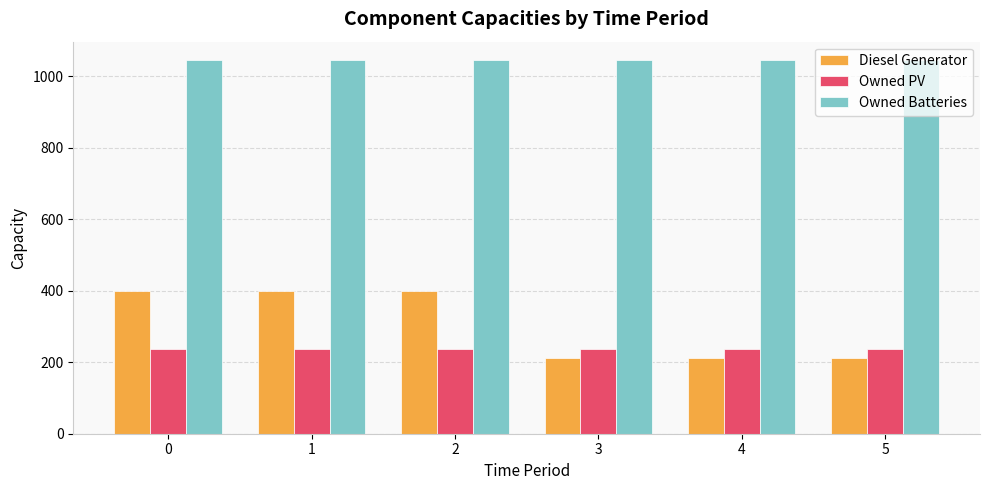

Reading right to left, list all the values displayed in this chart.

Diesel Generator: 5=213	4=213	3=213	2=400	1=400	0=400
Owned PV: 5=238	4=238	3=238	2=238	1=238	0=238
Owned Batteries: 5=1044	4=1044	3=1044	2=1044	1=1044	0=1044